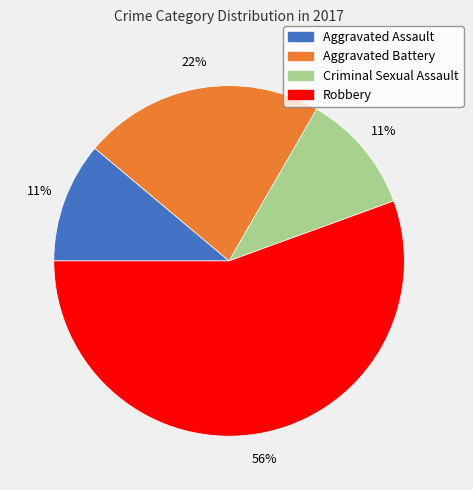

Do Aggravated Battery and Robbery together represent more than half of the pie?

Yes